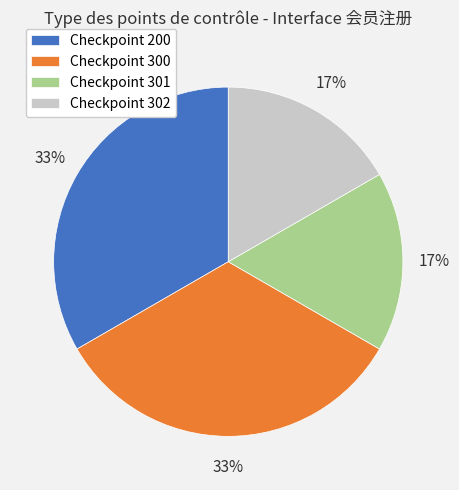

True or false: Checkpoint 300 accounts for 23% of the total.

False